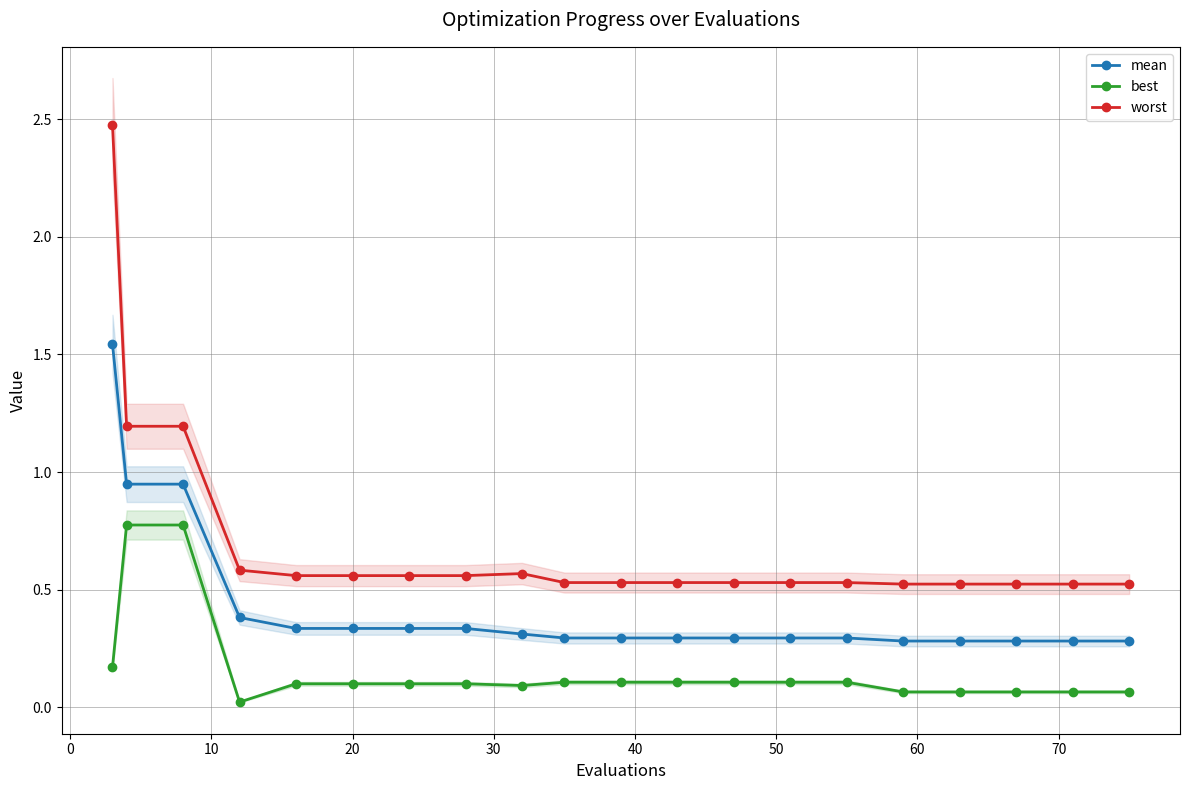

What is the highest value of the best series?

0.8